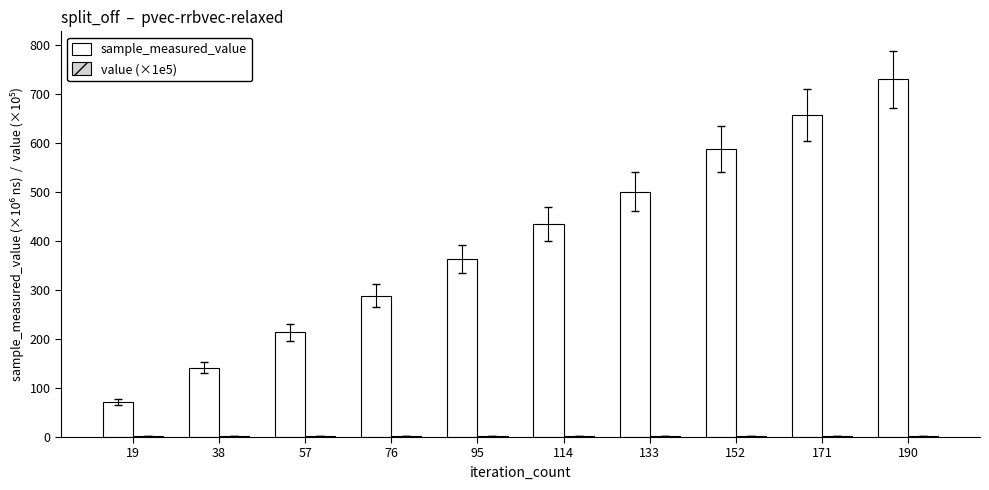

Between 57 and 95, which series saw the biggest shift?

sample_measured_value